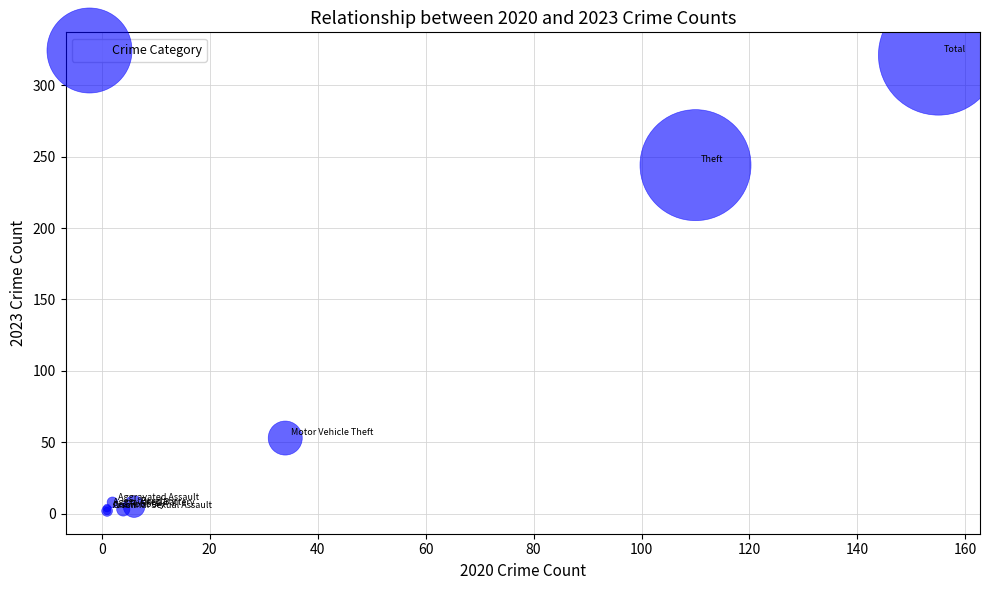

What Y value in the scatter plot is closest to 161?

244